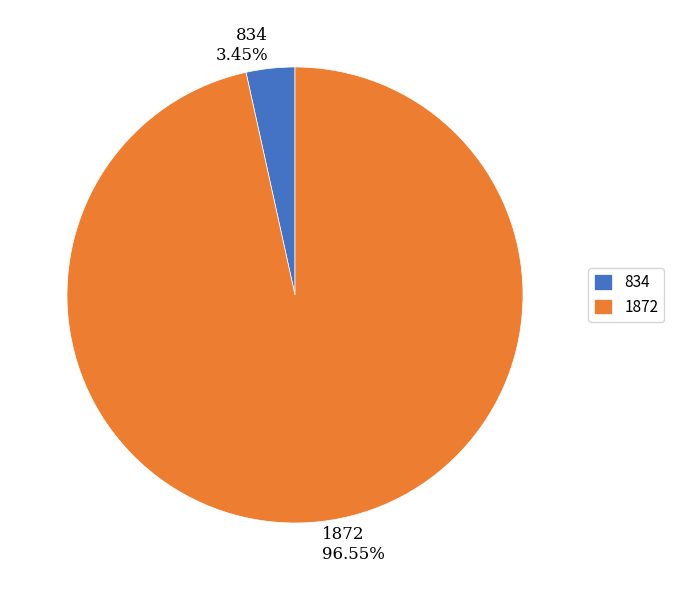

Which has a higher value, 1872 or 834?

1872